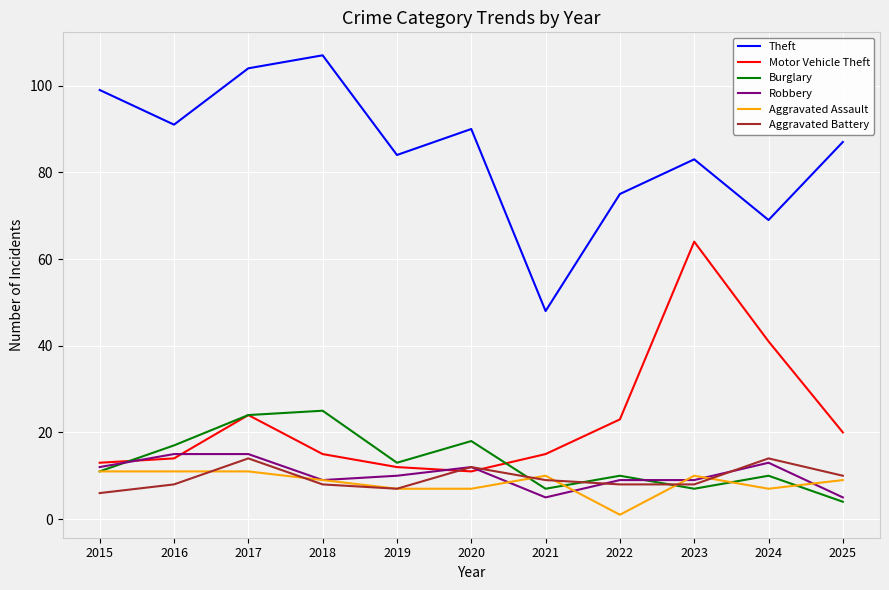

What is the difference between the highest and lowest values at 2023?

76